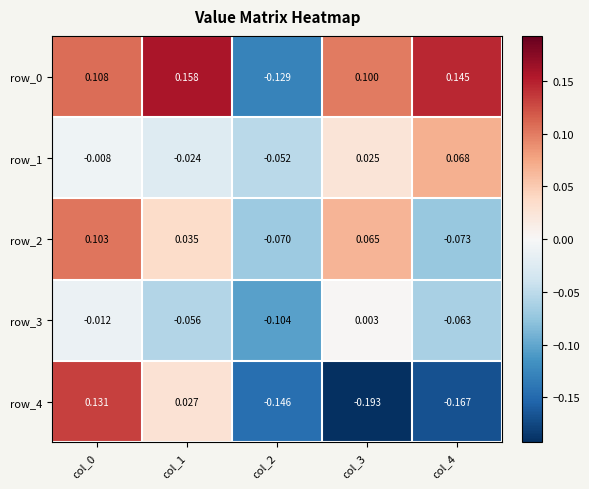

How many values in row_4 are above zero?

2